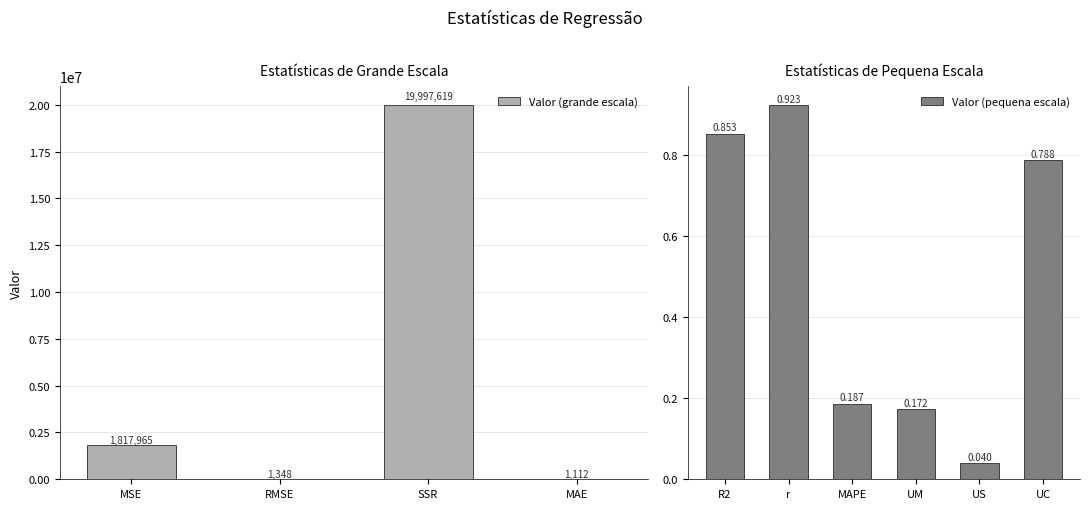

Are the bars grouped side by side (vs. stacked)?

No